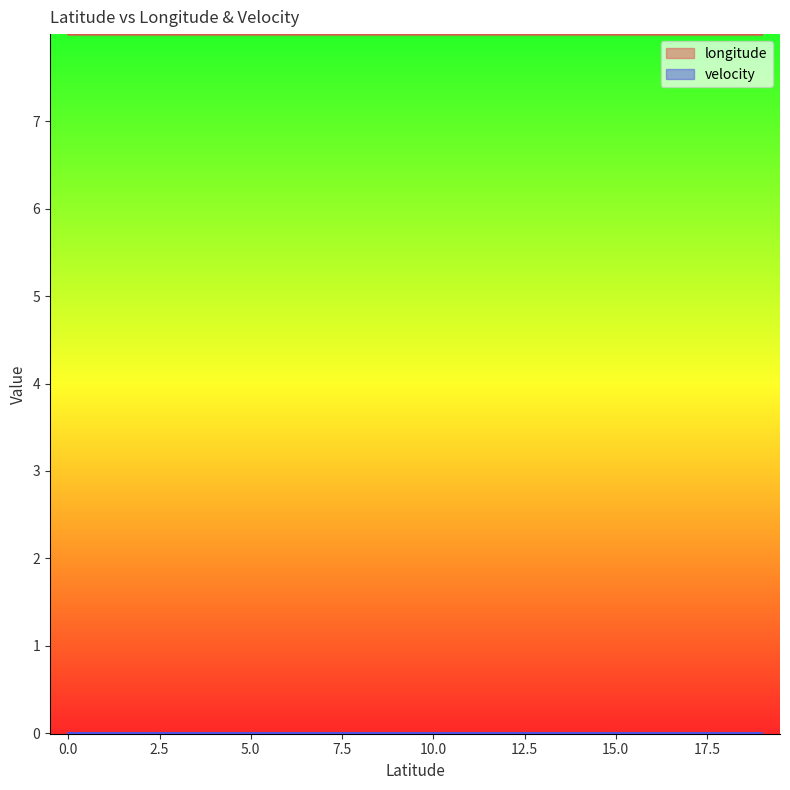

What is the sum of the longitude values at 46.3186978 and 46.3186978?

16.0